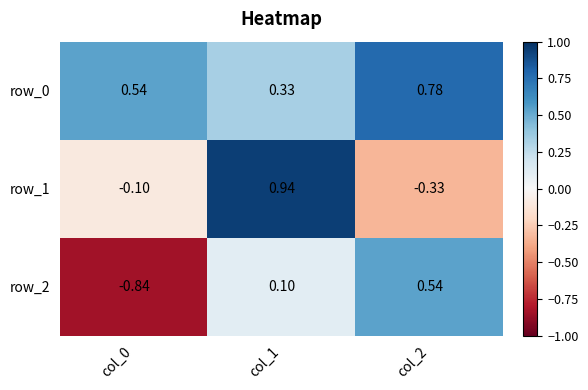

What is the difference between the maximum and minimum values in the row_2 series?

1.4